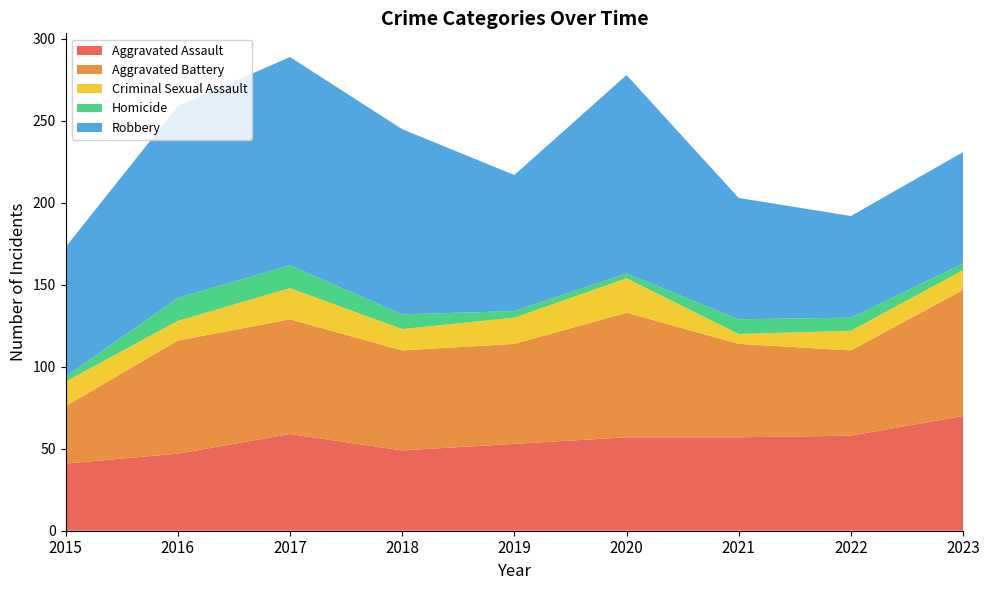

Reading left to right, list all the values displayed in this chart.

Aggravated Assault: 41	47	59	49	53	57	57	58	70
Aggravated Battery: 35	69	70	61	61	76	57	52	77
Criminal Sexual Assault: 15	12	19	13	16	21	6	12	12
Homicide: 3	14	14	9	4	3	9	8	4
Robbery: 79	117	127	113	83	121	74	62	68